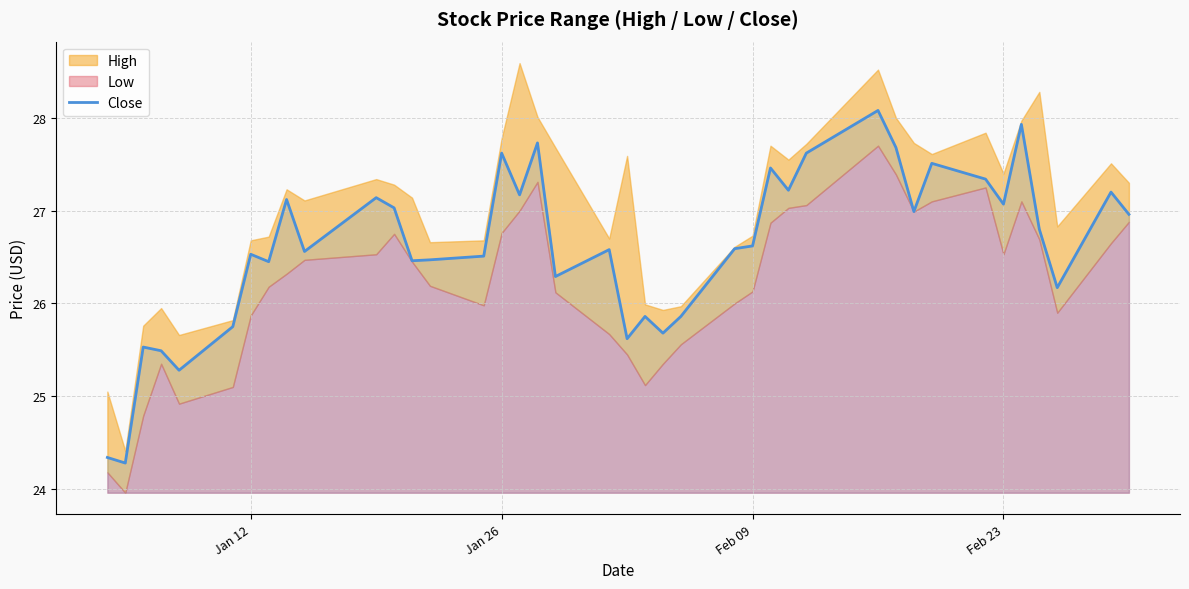

What is the minimum value for Close?

24.3